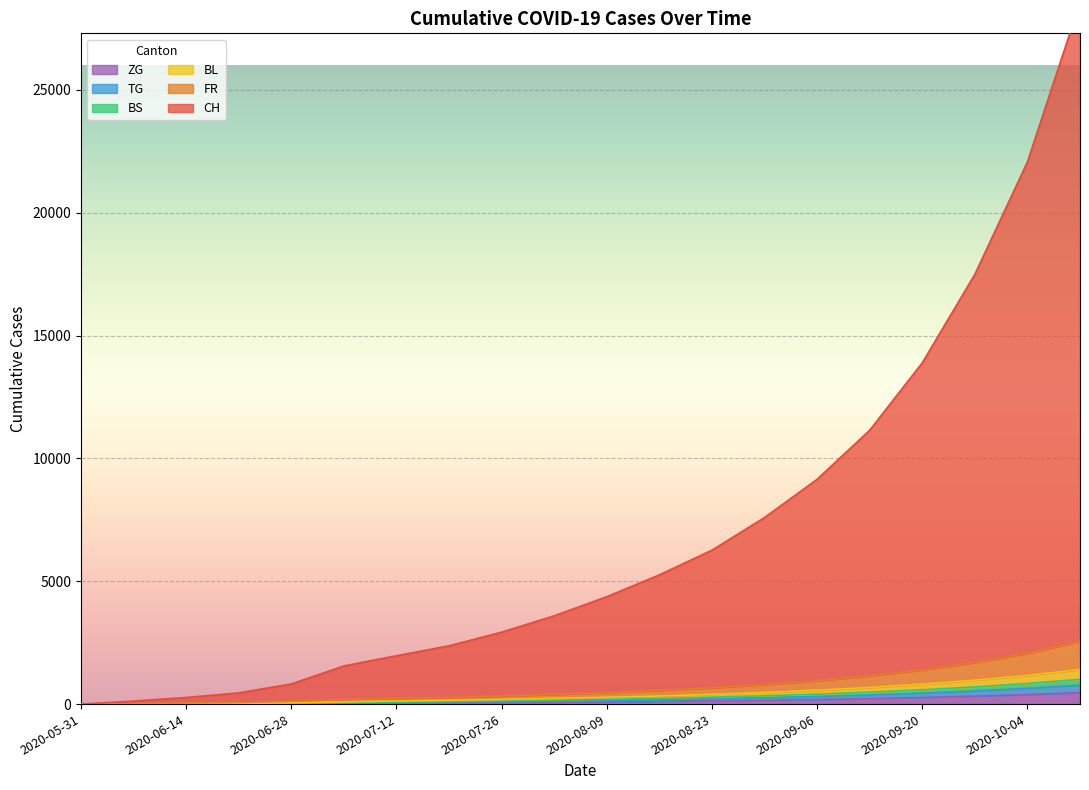

True or false: BL and ZG cross at least once.

False